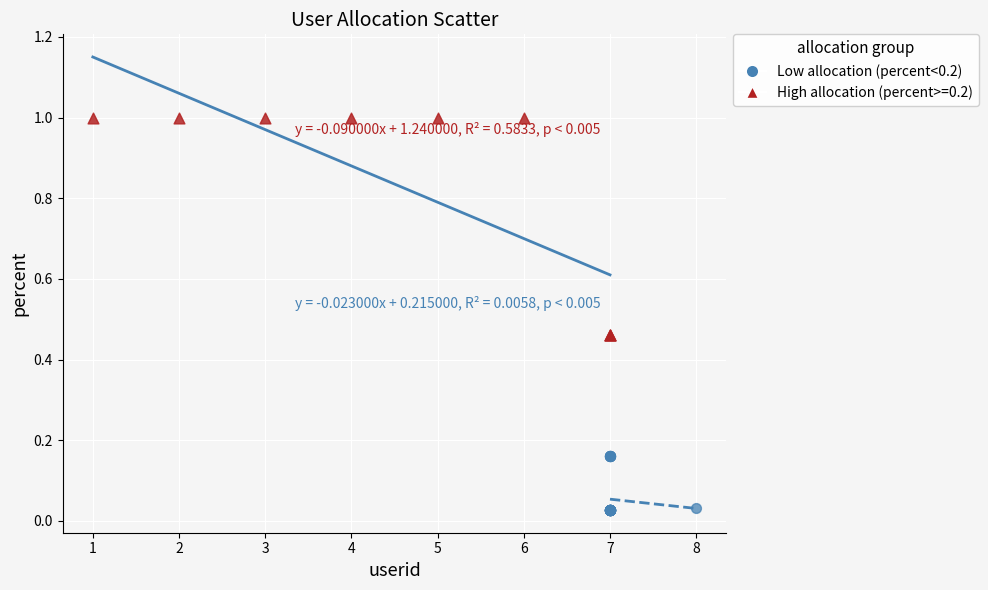

Which series contains the lowest Y value?

Low allocation (percent<0.2)